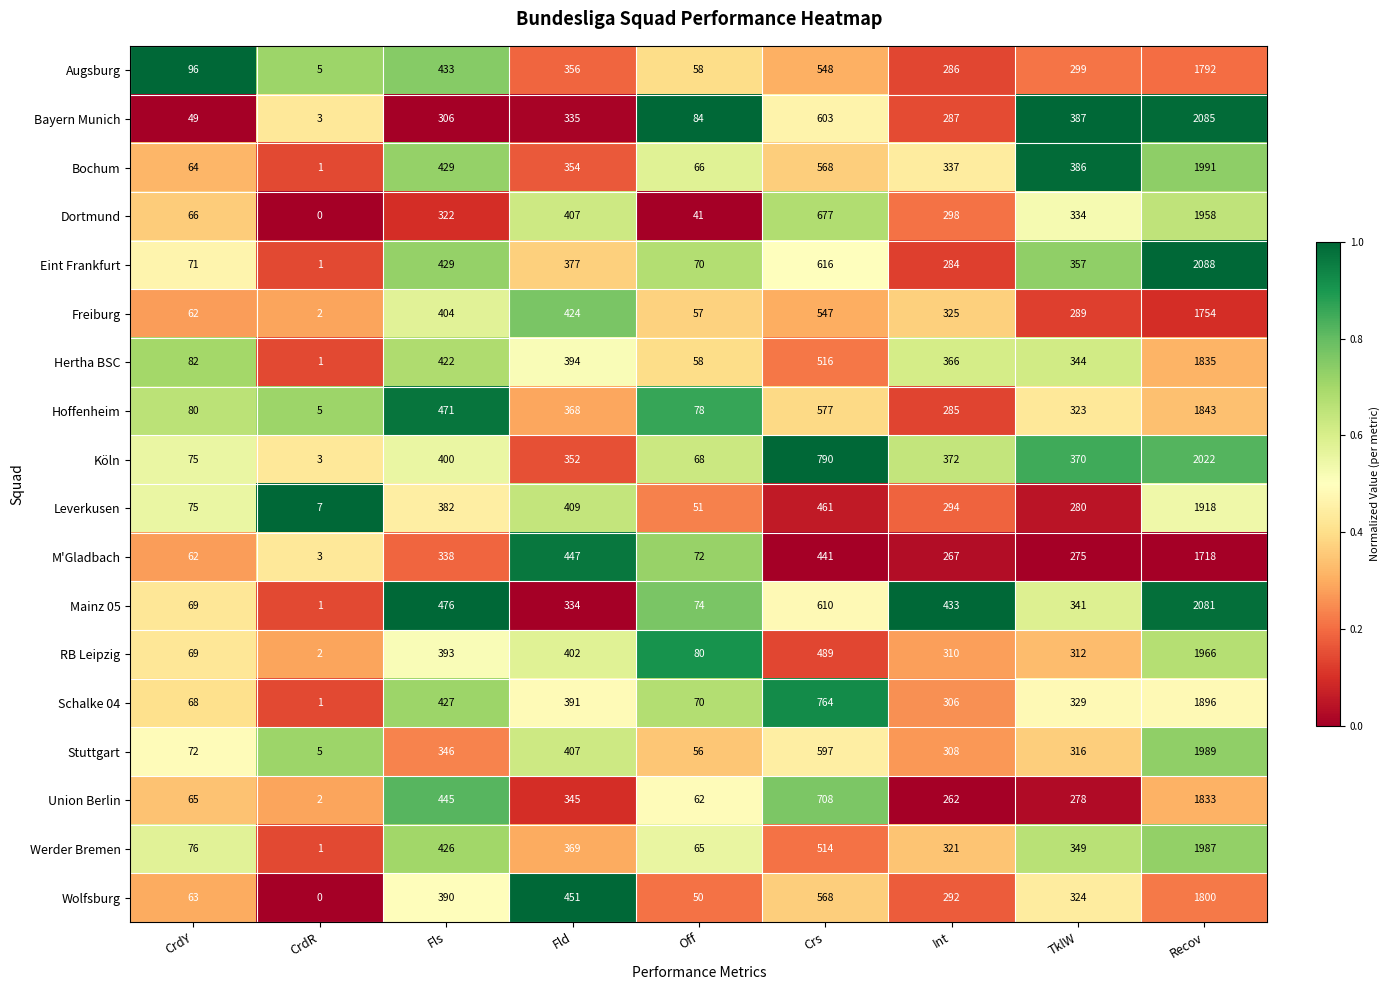

Which series changed the most between Off and TklW?

Bochum